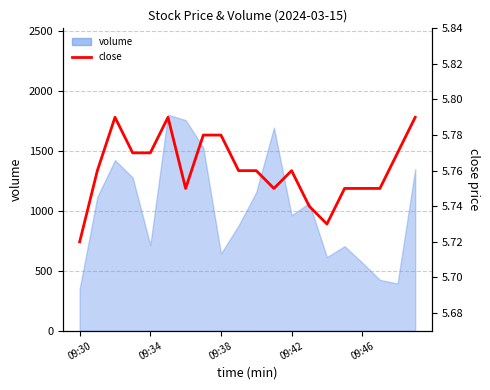

What is the sum of all values?

115.2